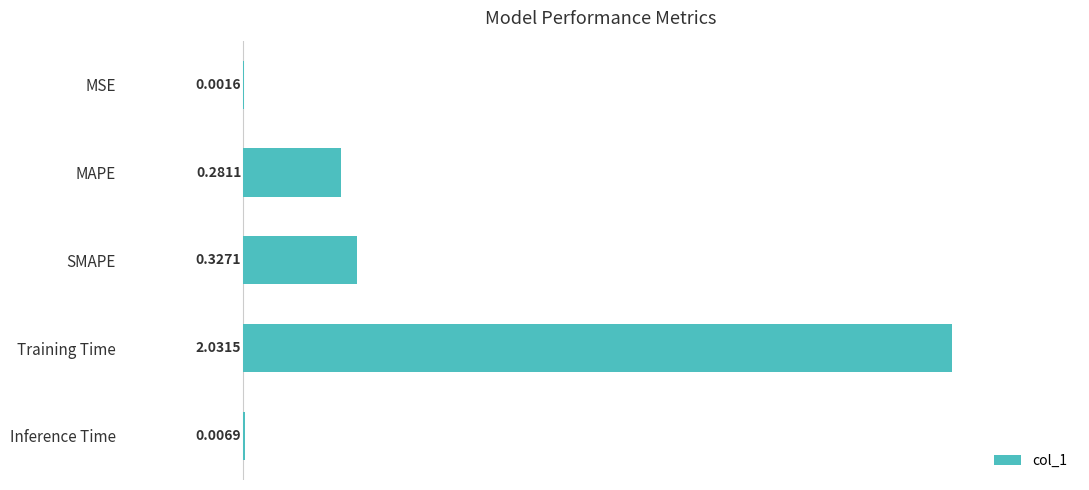

Which has a higher value, MSE or MAPE?

MAPE